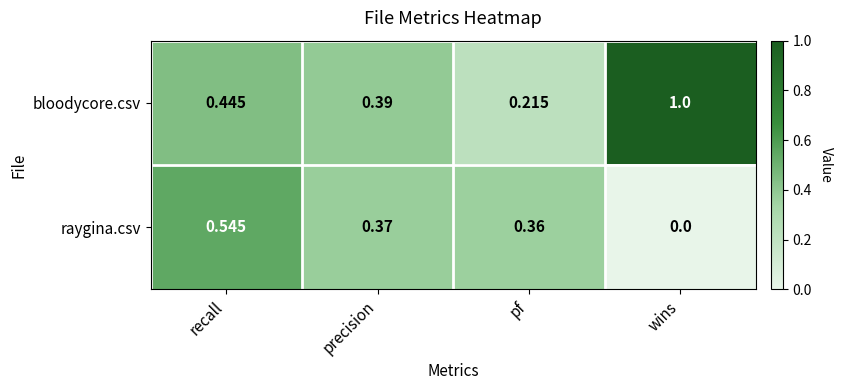

What is the total value across all series at precision?

0.8